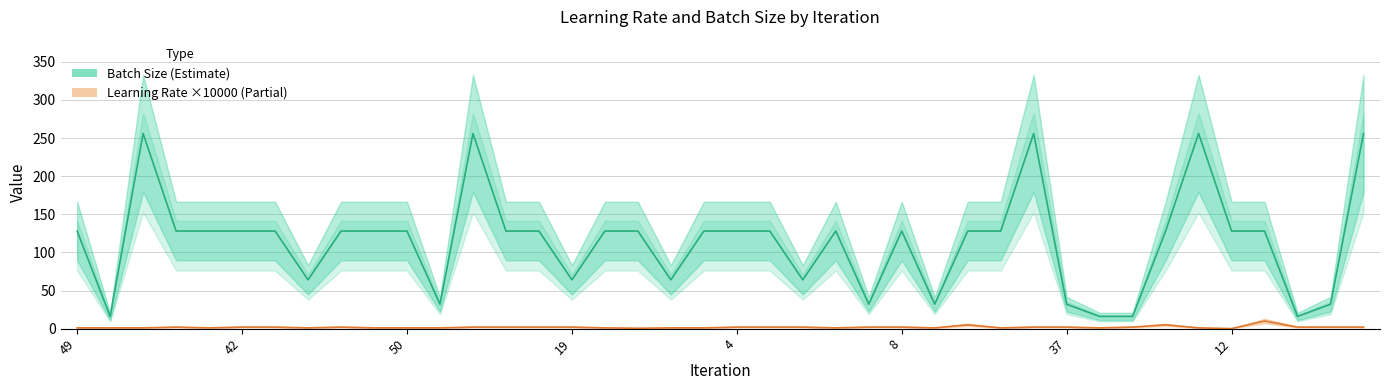

The Batch Size series shows 45.0 at 26. True or false?

False